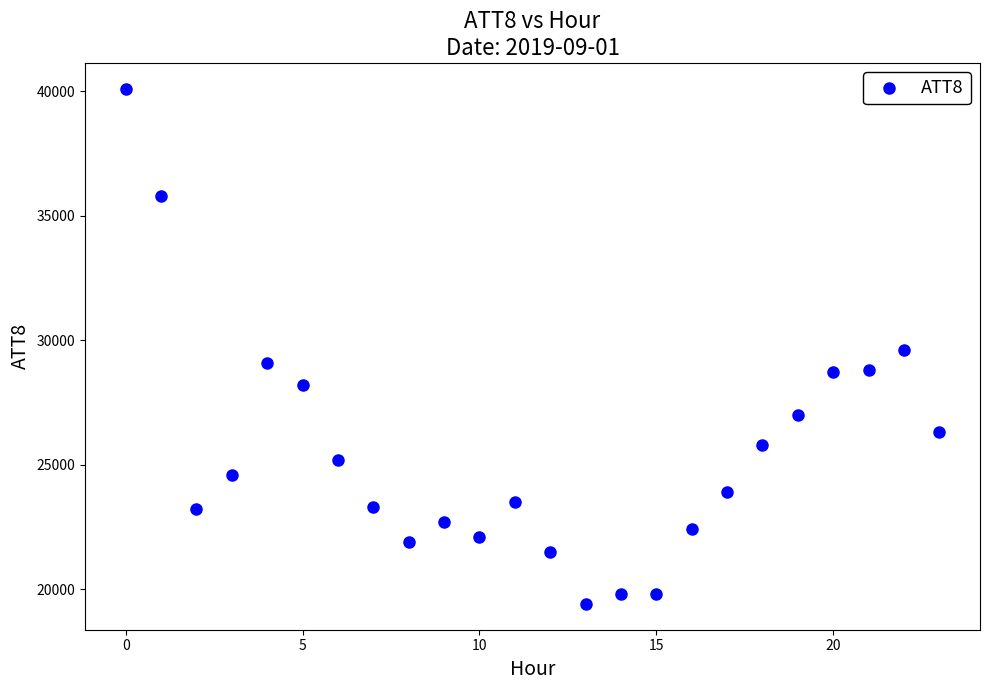

What is the range of Y values (max minus min)?

20700